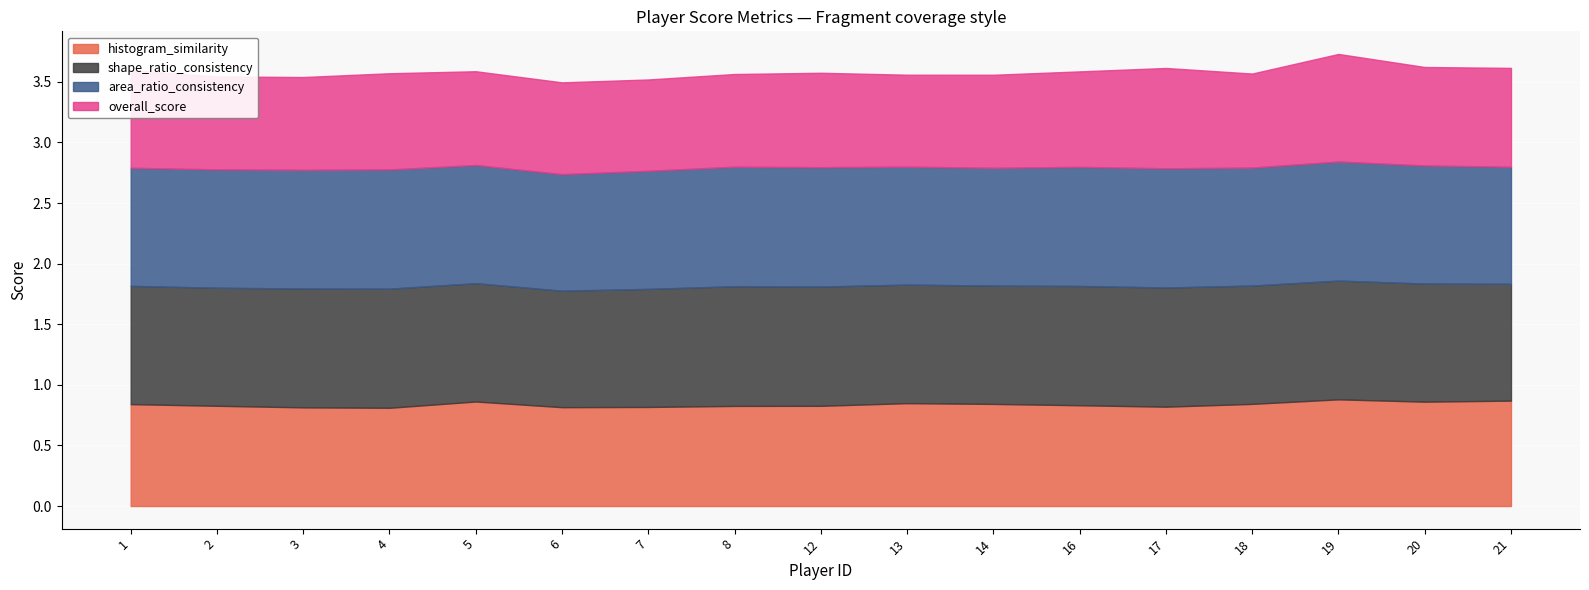

List the series in order of their peak value, lowest first.

histogram_similarity, overall_score, area_ratio_consistency, shape_ratio_consistency